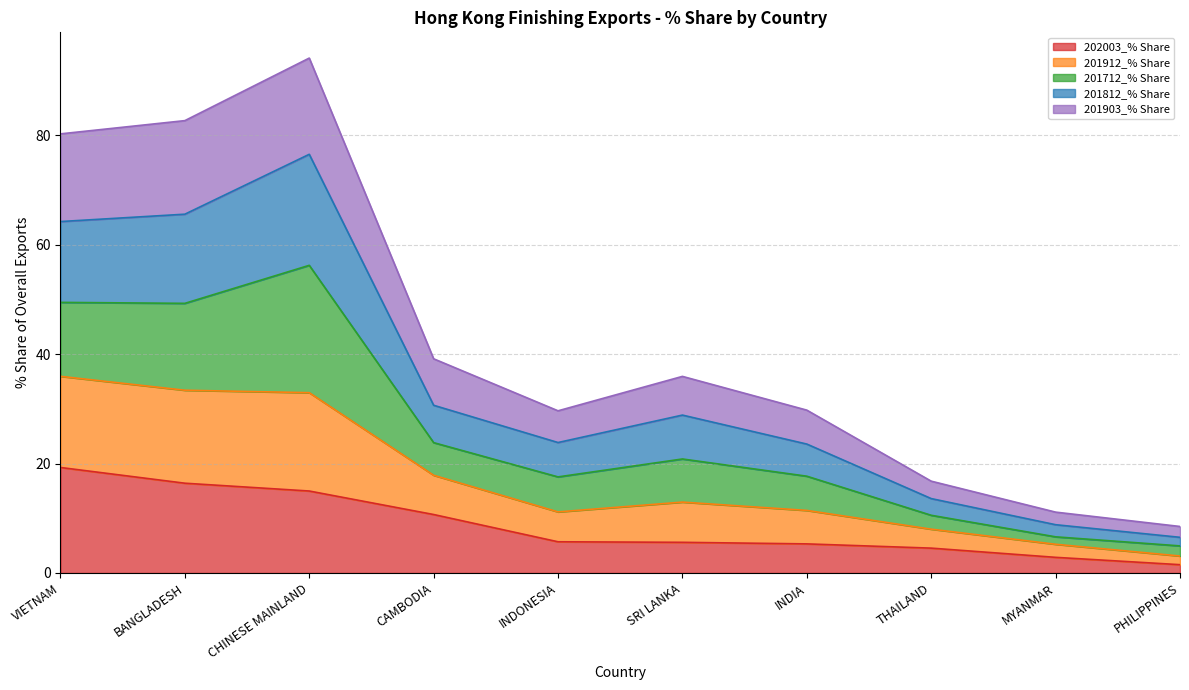

The value of 202003_% Share at INDONESIA is 5.7. True or false?

True